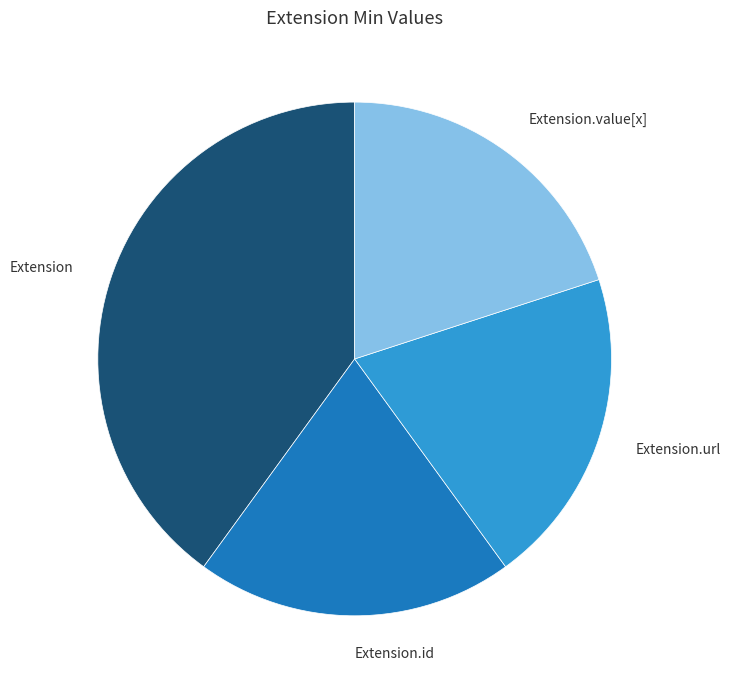

How many segments does this pie chart have?

4